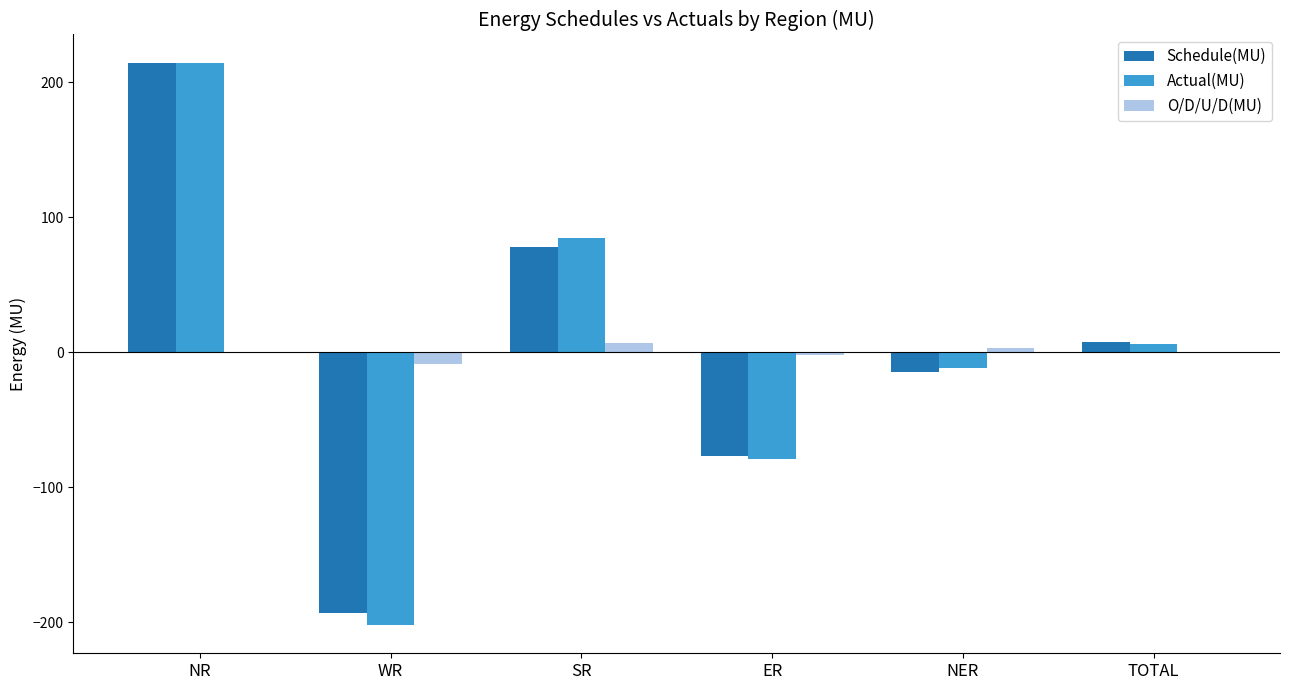

Which series has the largest range (max minus min)?

Actual(MU)